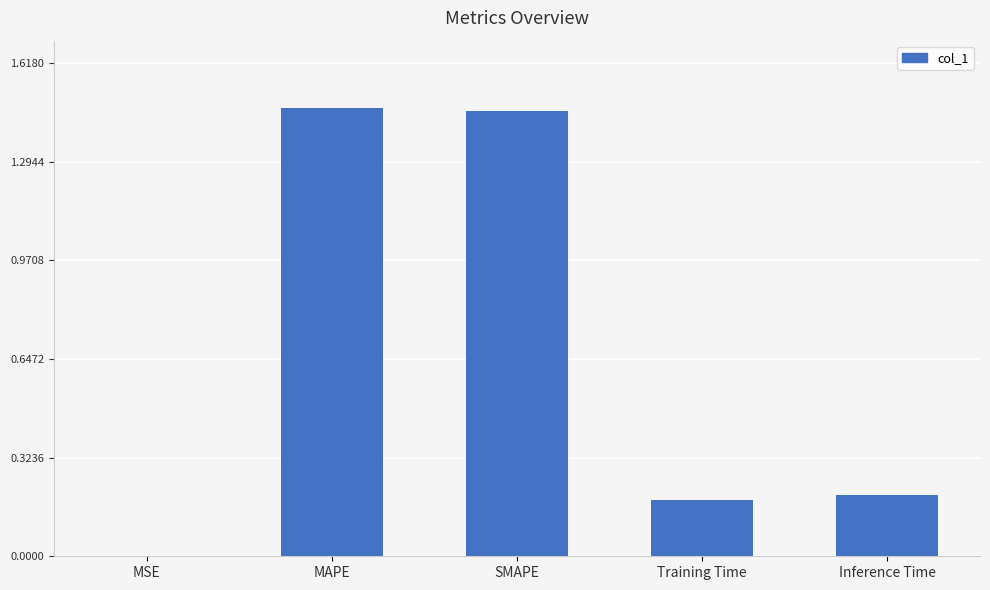

What is the sum of all values?

3.3